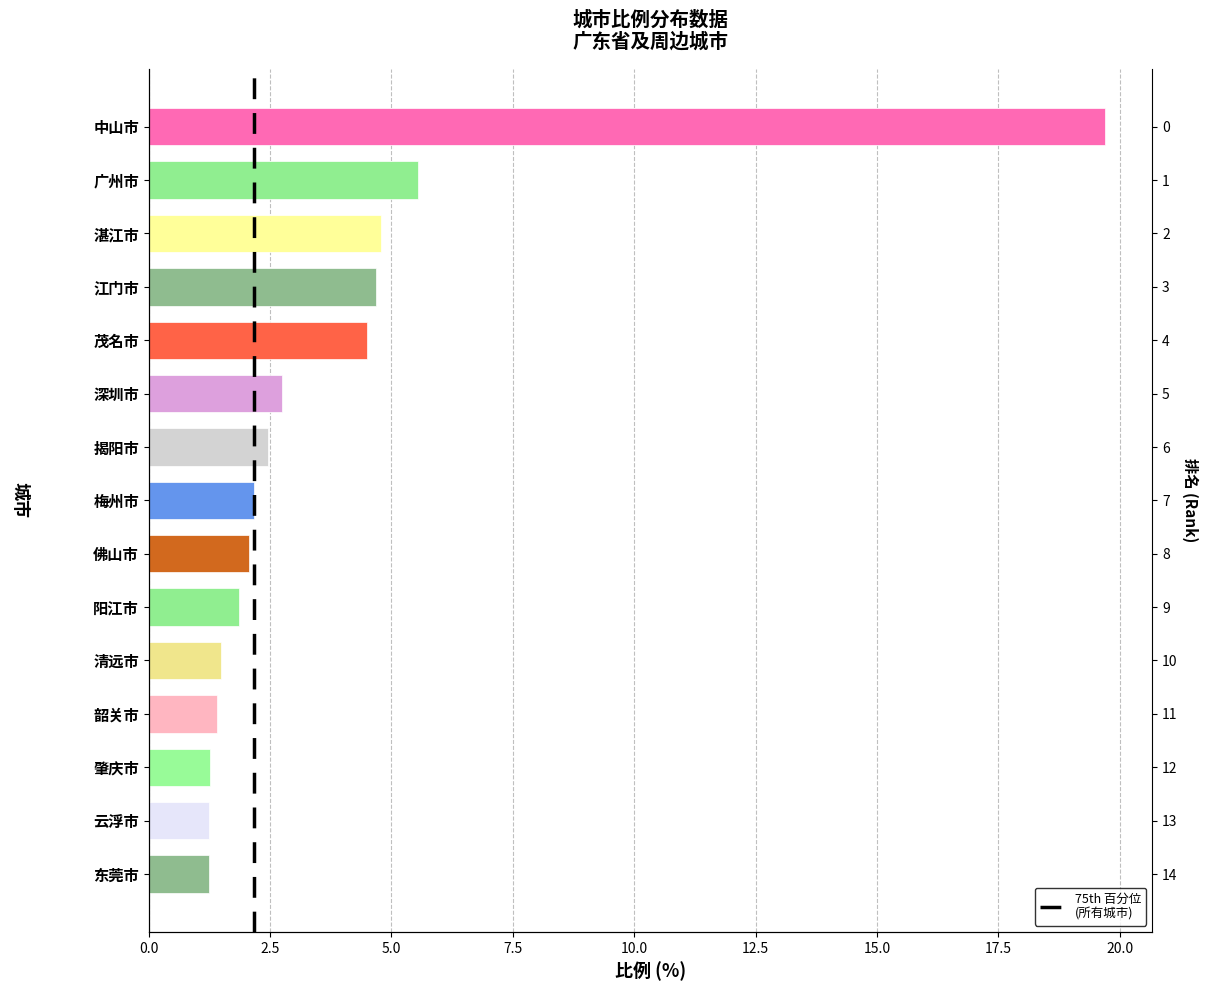

Reading right to left, transcribe all the data shown in this chart.

东莞市=1.2	云浮市=1.2	肇庆市=1.3	韶关市=1.4	清远市=1.5	阳江市=1.9	佛山市=2.1	梅州市=2.2	揭阳市=2.5	深圳市=2.8	茂名市=4.5	江门市=4.7	湛江市=4.8	广州市=5.5	中山市=19.7